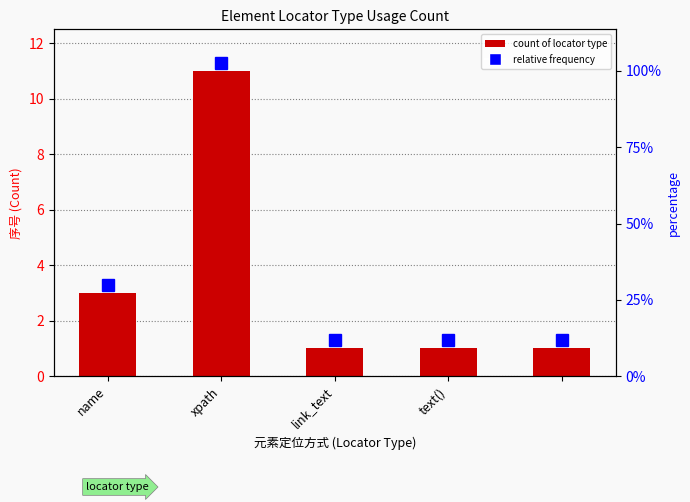

Count the number of values greater than 1.

2